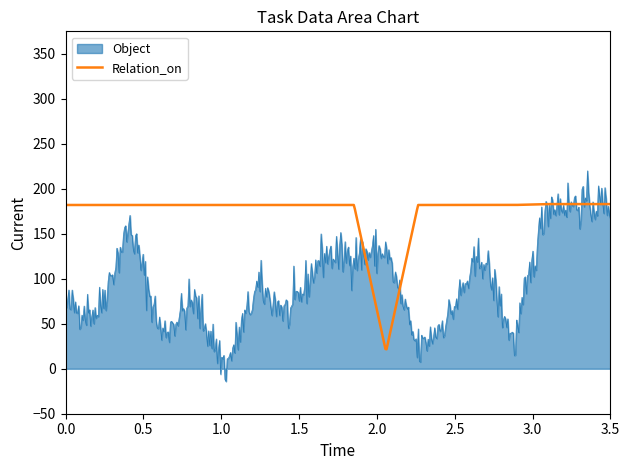

List the series in order of their overall mean, lowest first.

Object, Relation_on